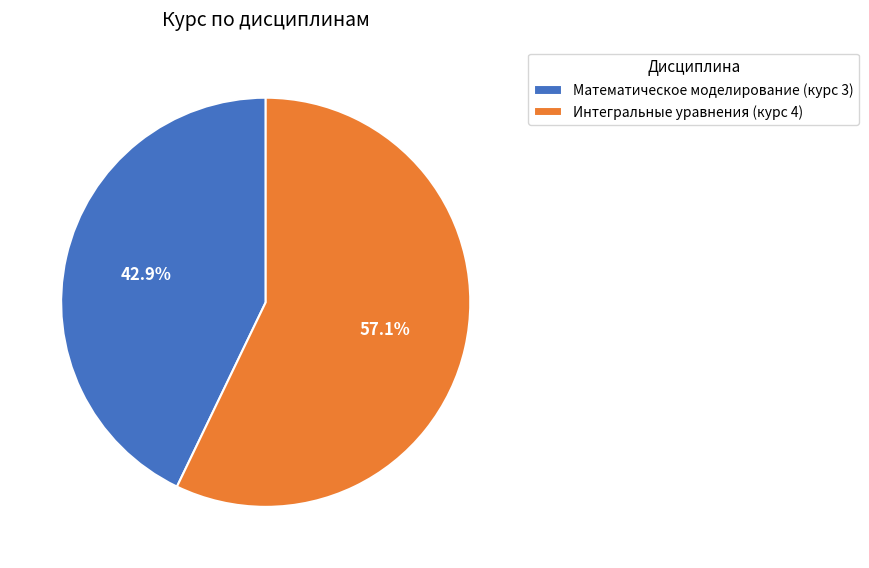

Is there any slice that represents more than half of the pie?

Yes